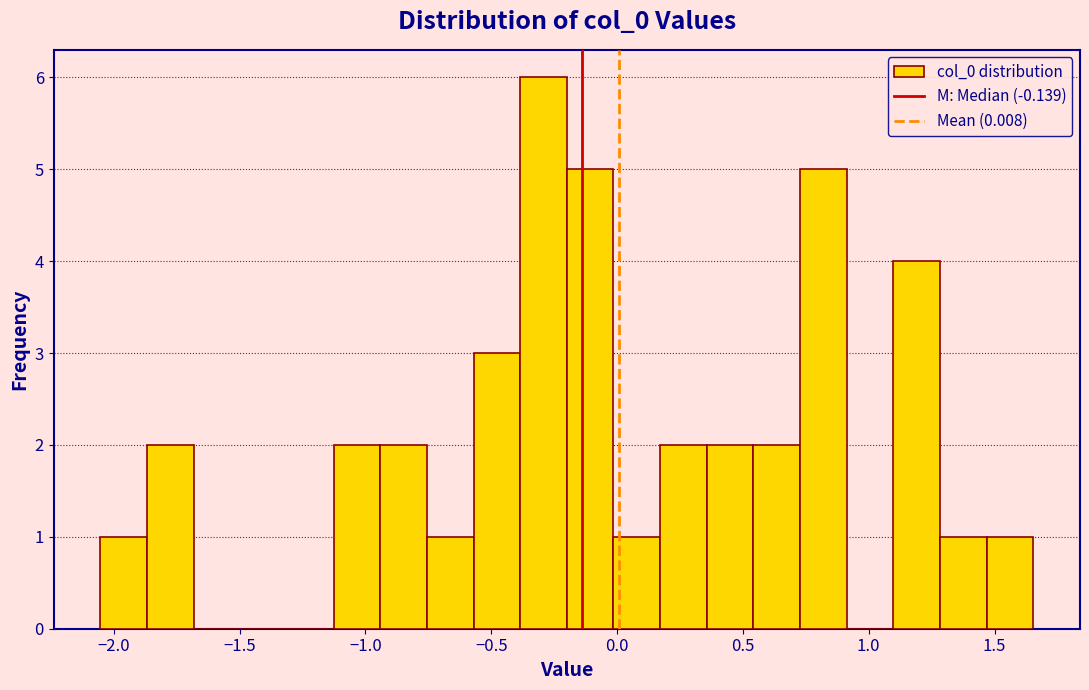

Around what value on the x-axis is the tallest bar? Give the approximate position of its centre, as read against the axis.

-0.30